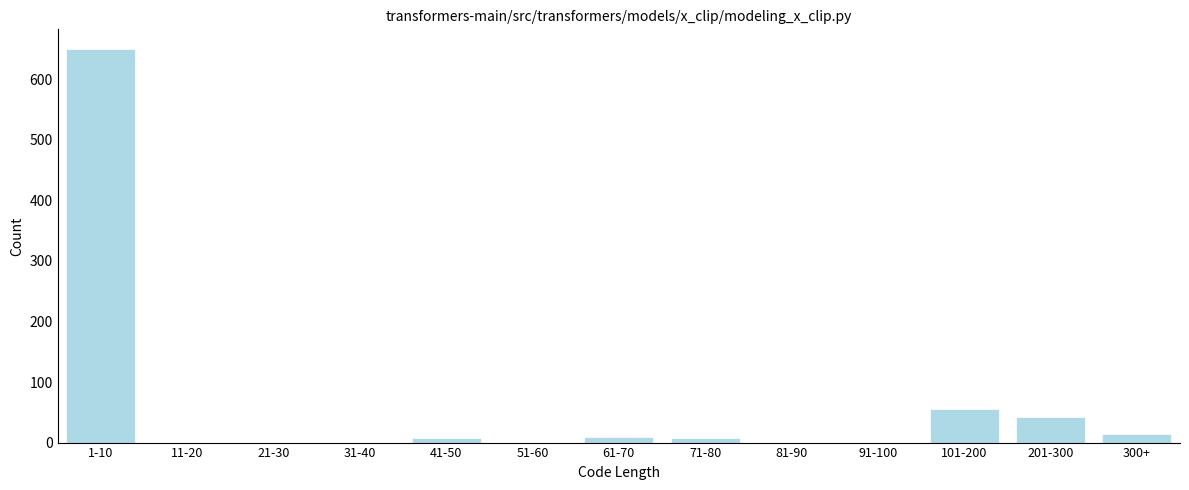

Which category has the highest value across all series?

1-10